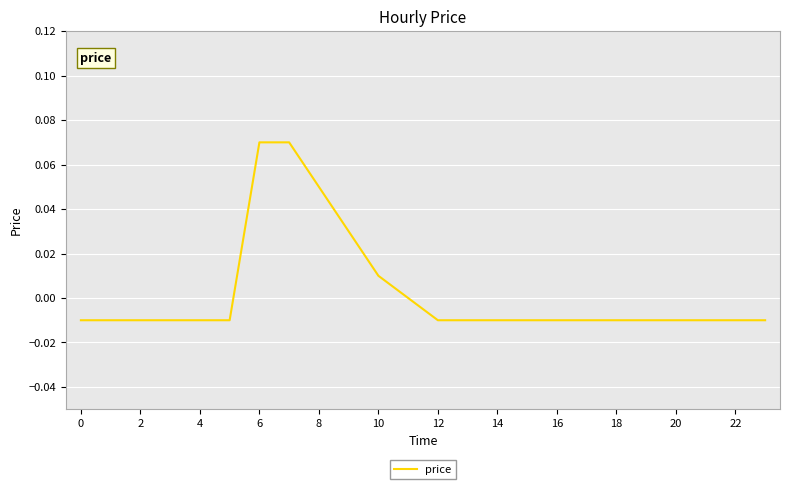

Between 6 and 22, which is larger?

6